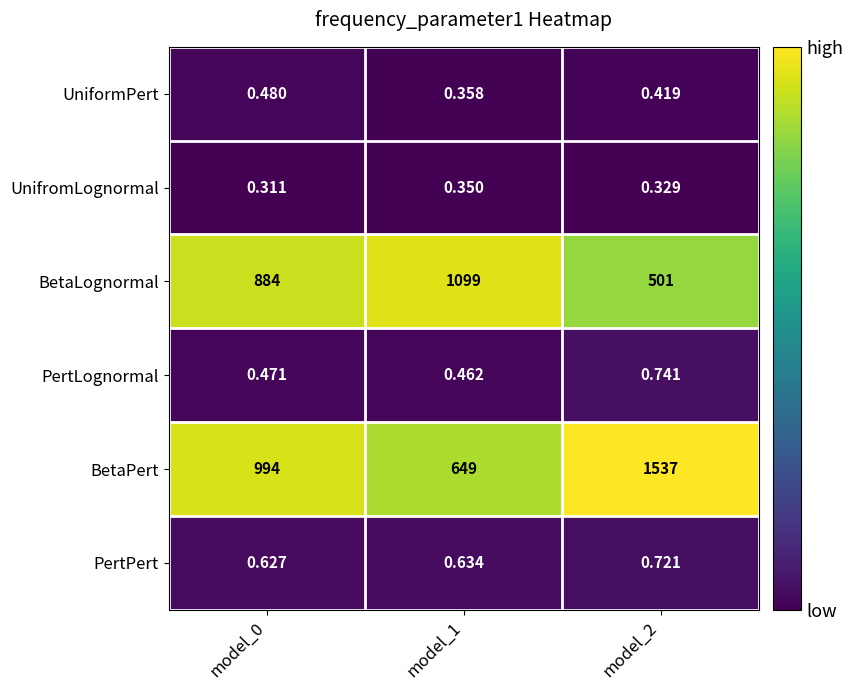

Which series has the widest spread of values?

BetaPert